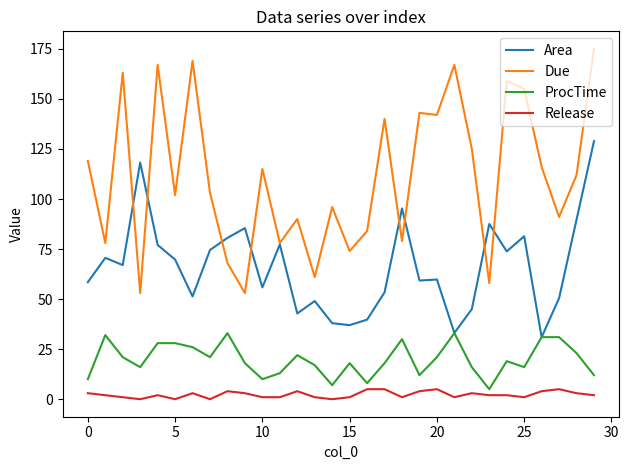

Which series has the largest range (max minus min)?

Due